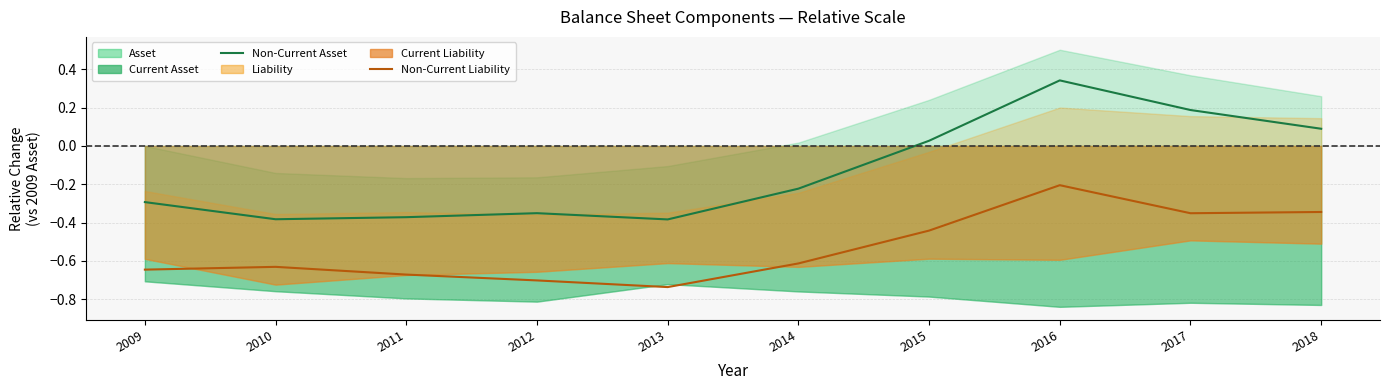

Reading right to left, extract all data points from this chart.

Non-Current Asset: 0.1	0.2	0.3	0.0	-0.2	-0.4	-0.4	-0.4	-0.4	-0.3
Non-Current Liability: -0.3	-0.4	-0.2	-0.4	-0.6	-0.7	-0.7	-0.7	-0.6	-0.6